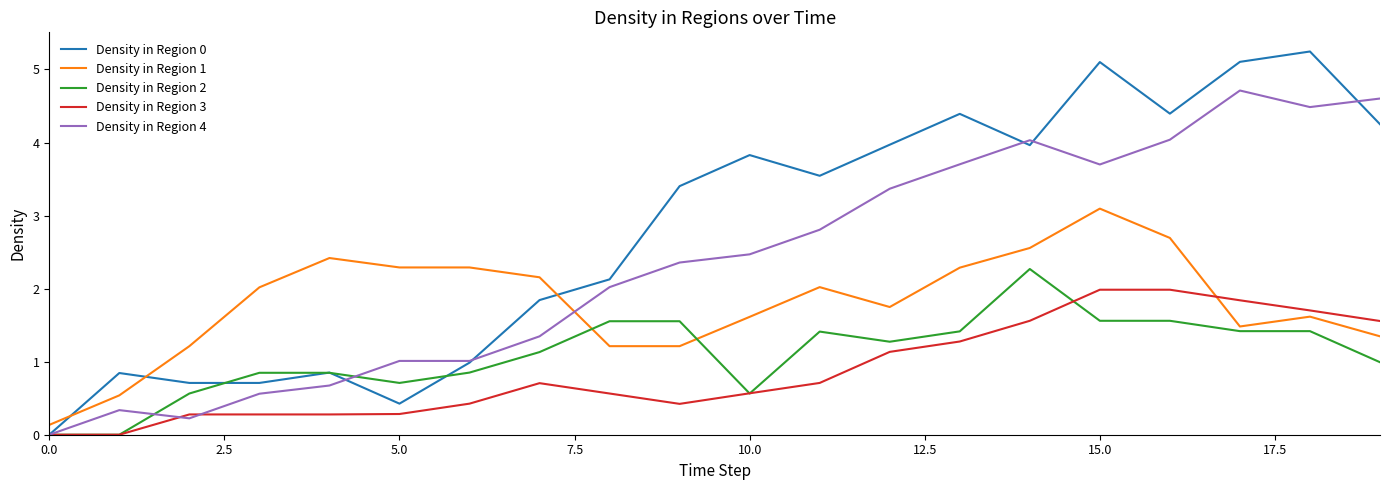

Rank the series by their maximum value, from highest to lowest.

Density in Region 0, Density in Region 4, Density in Region 1, Density in Region 2, Density in Region 3